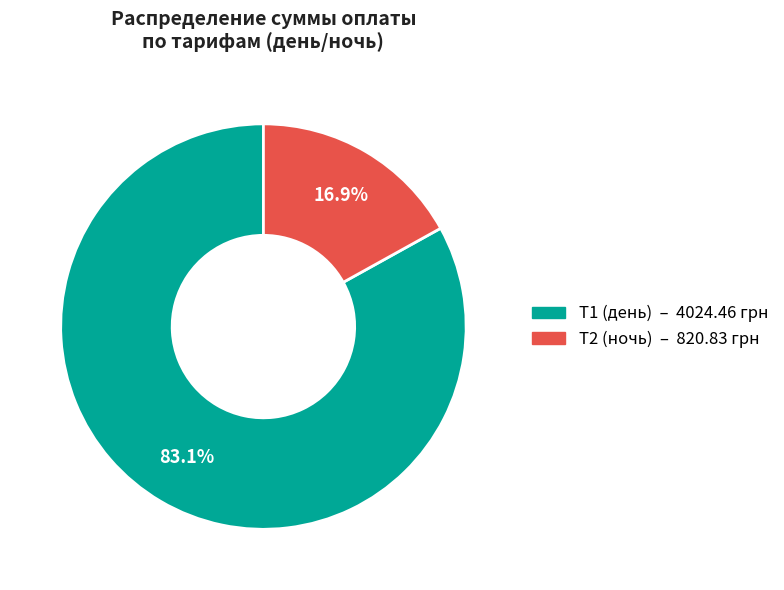

Combined, what portion of the pie is Т2 (ночь) and Т1 (день)?

100.0%